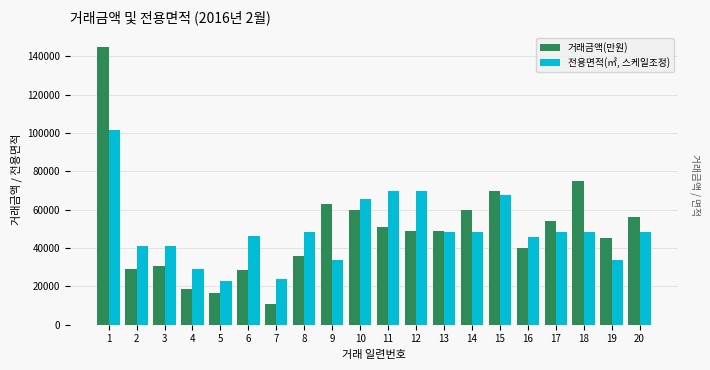

Is it true that 전용면적(㎡, 스케일조정) equals 23464.1 at 12?

False